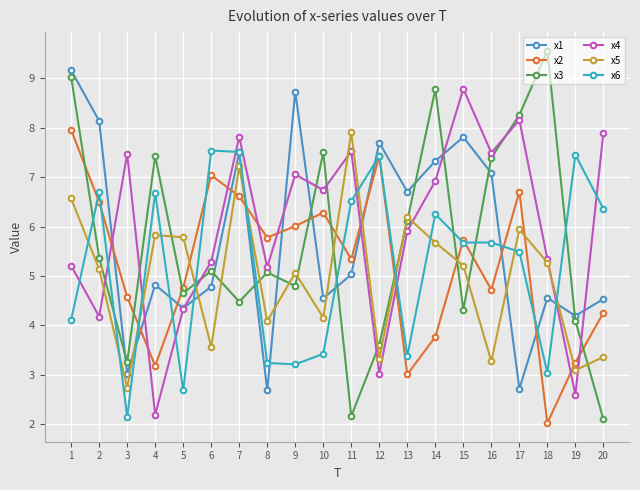

Where is the first local maximum for x2?

6